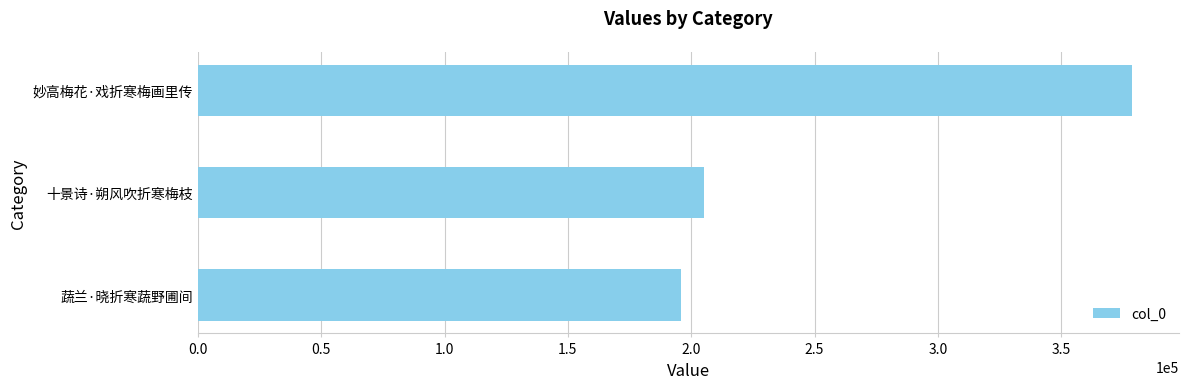

What is the change in value from 十景诗·朔风吹折寒梅枝 to 妙高梅花·戏折寒梅画里传?

+173751